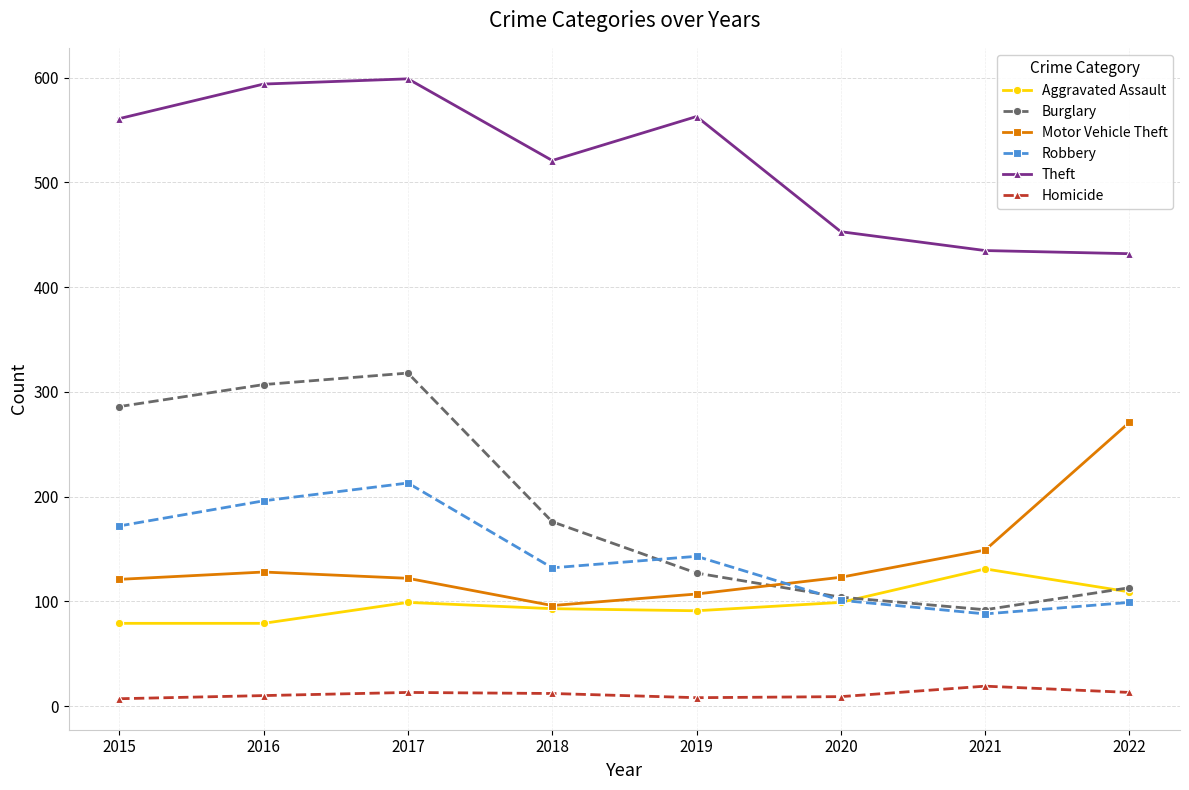

What is the value of the Robbery point at the 8th from the left?

99